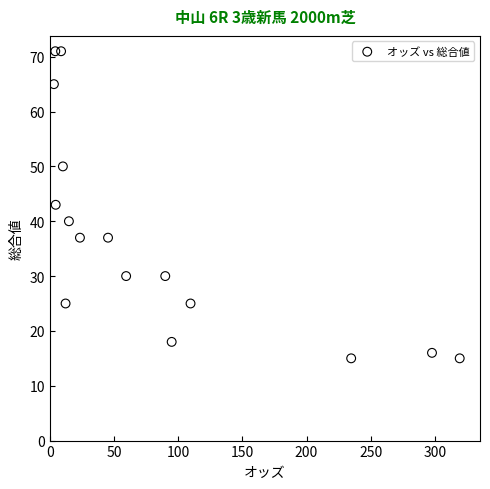

What is the range of Y values (max minus min)?

56